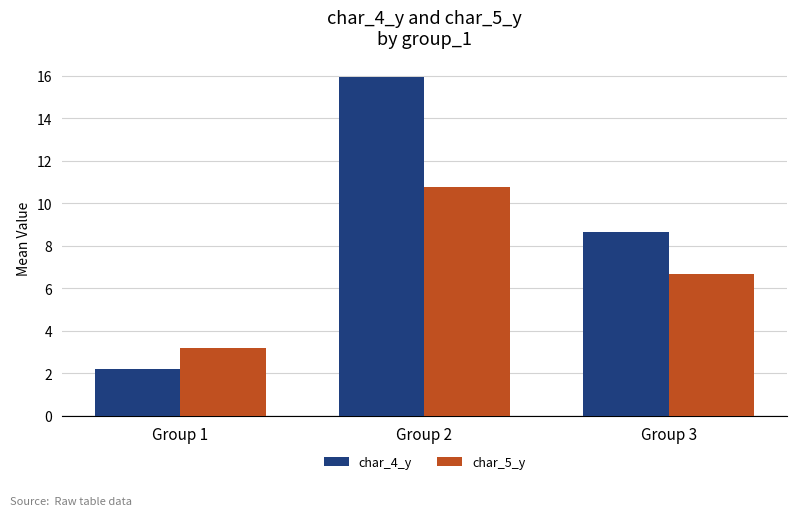

Which series has the largest range (max minus min)?

char_4_y